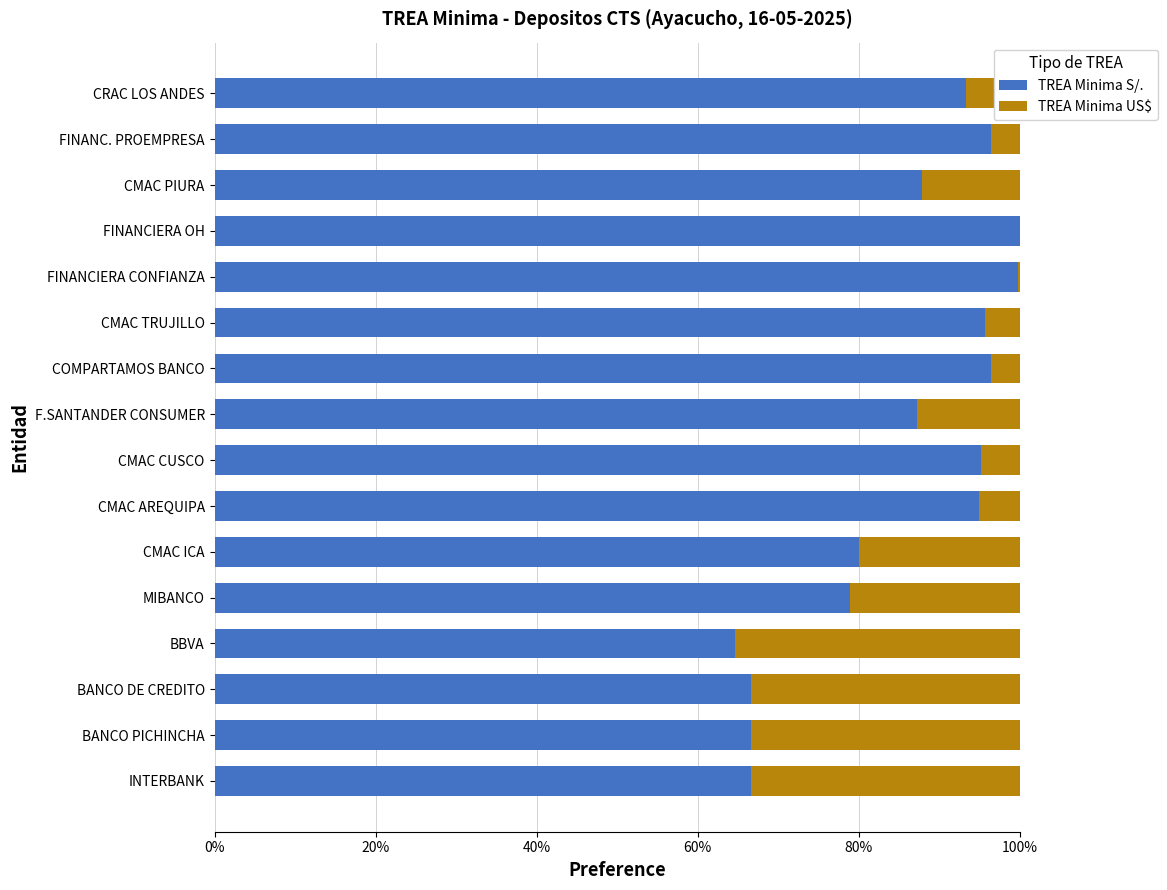

How many data points does each series have?

16